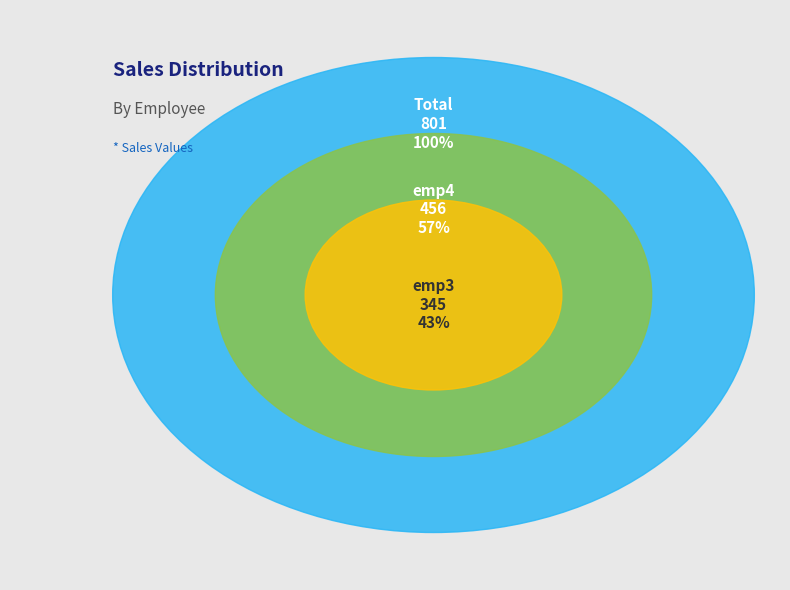

To the nearest percent, what is the average slice percentage?

50%